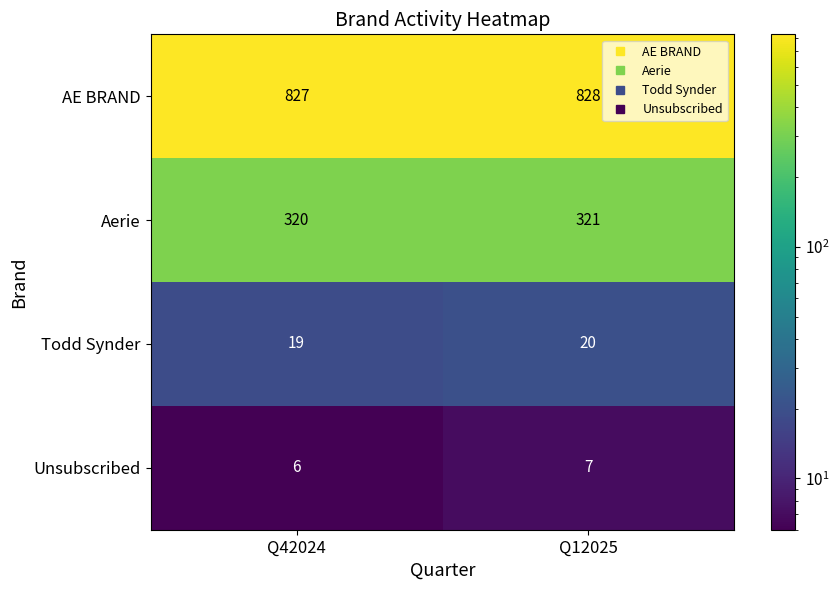

At which category does the chart reach its minimum across all series?

Q42024